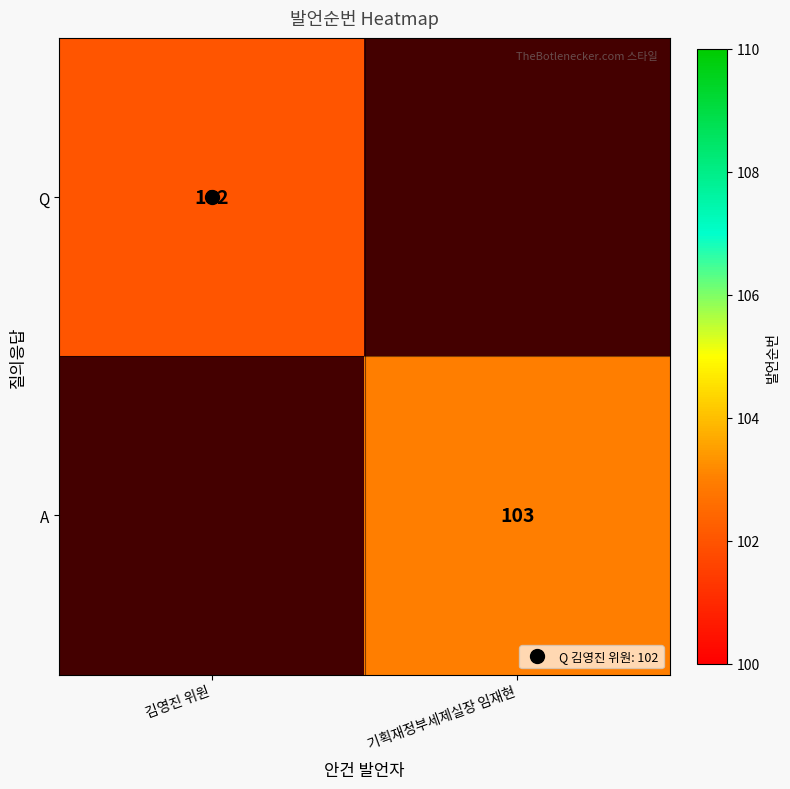

What is the total value across all series at 김영진 위원?

102